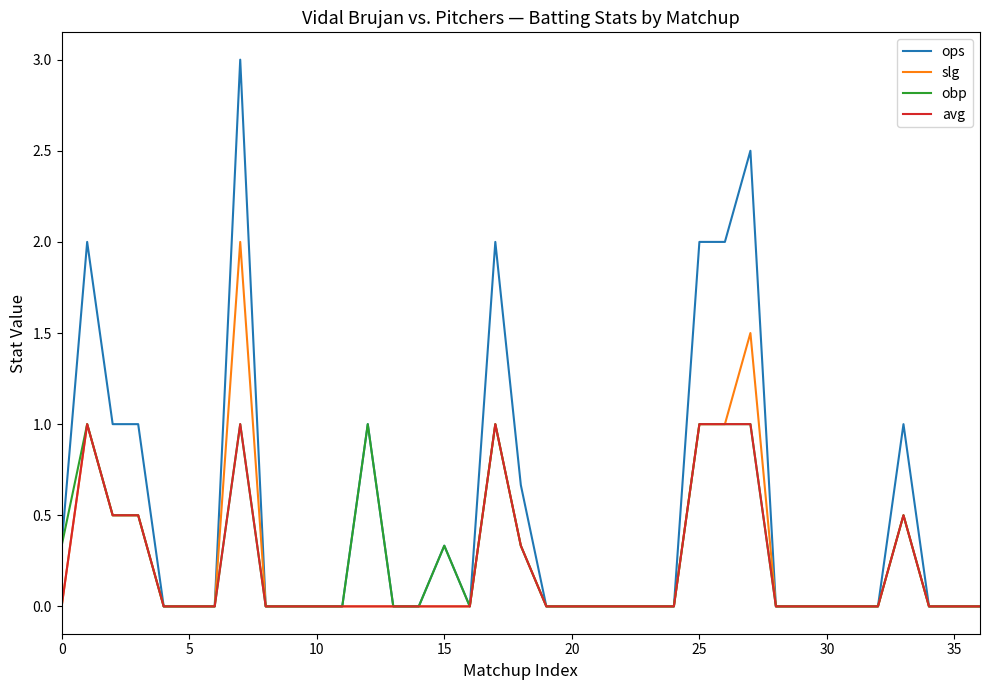

Which series has the largest total across all categories?

ops